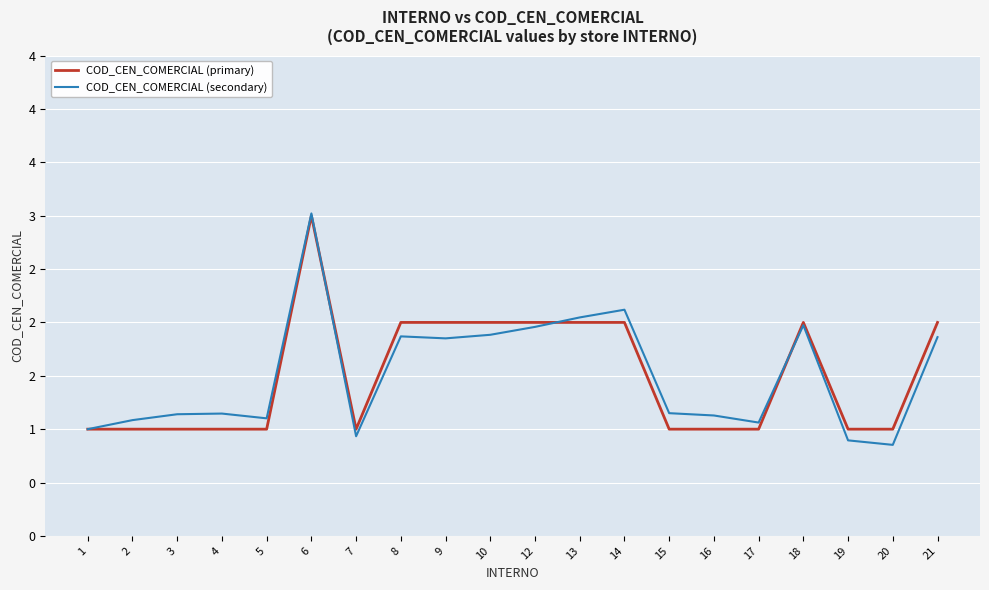

At how many categories does at least one series exceed 2?

3